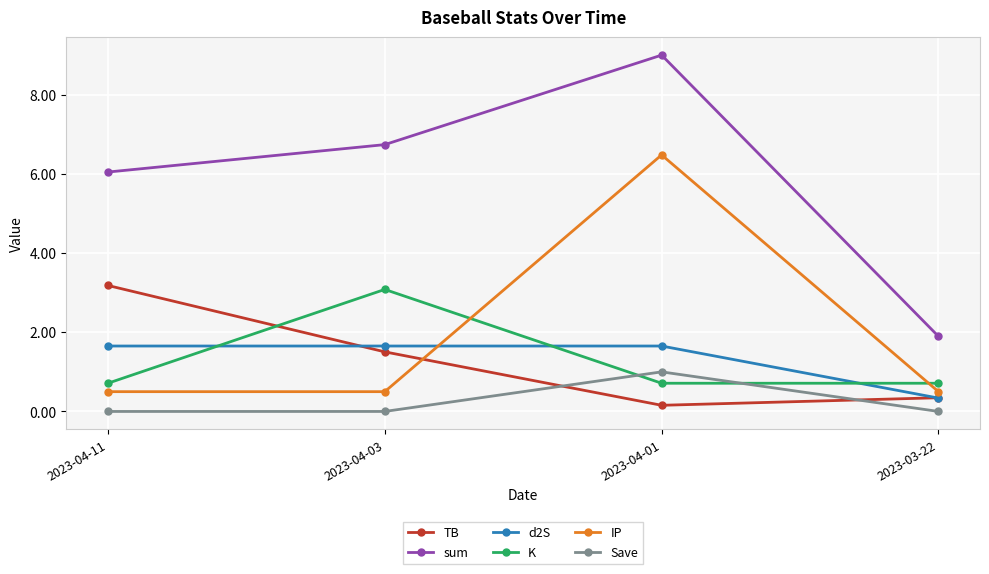

Reading right to left, list all the values displayed in this chart.

TB: 0.3	0.2	1.5	3.2
sum: 1.9	9.0	6.7	6.0
d2S: 0.3	1.7	1.7	1.7
K: 0.7	0.7	3.1	0.7
IP: 0.5	6.5	0.5	0.5
Save: 0.0	1.0	0.0	0.0